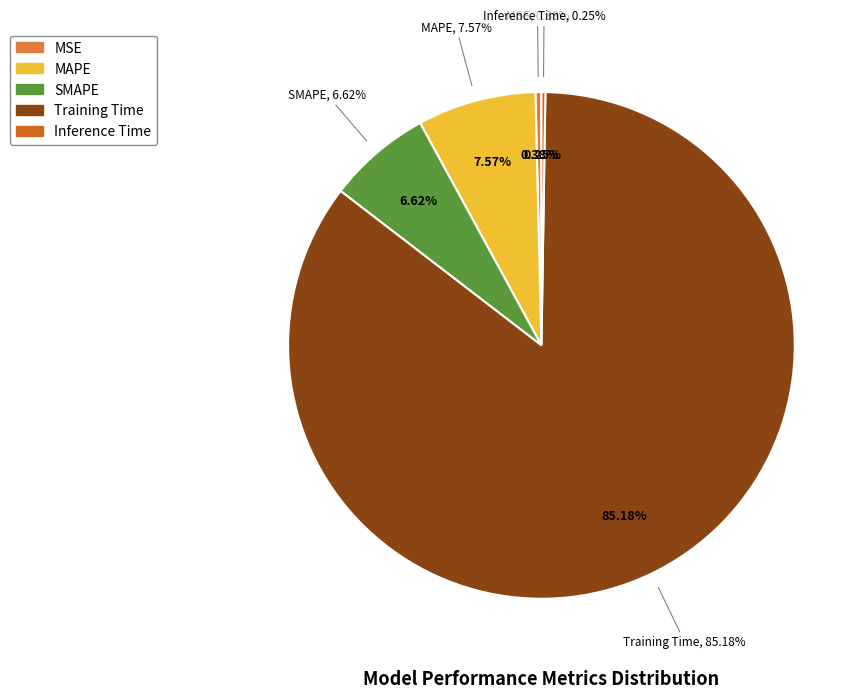

To the nearest percent, what is the difference between the largest and smallest slice percentages?

85%